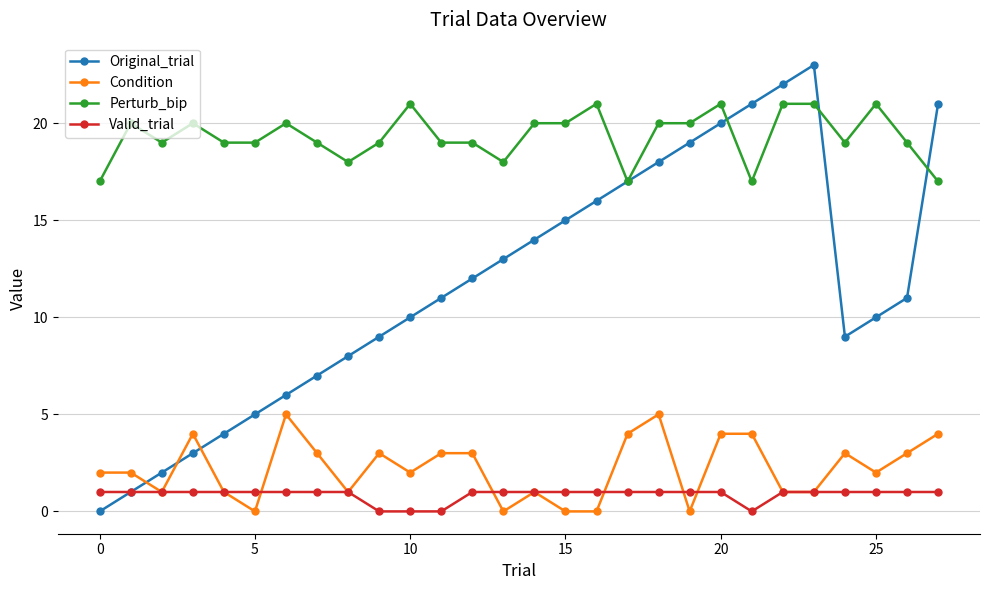

What is the difference between the maximum and minimum values in the Valid_trial series?

1